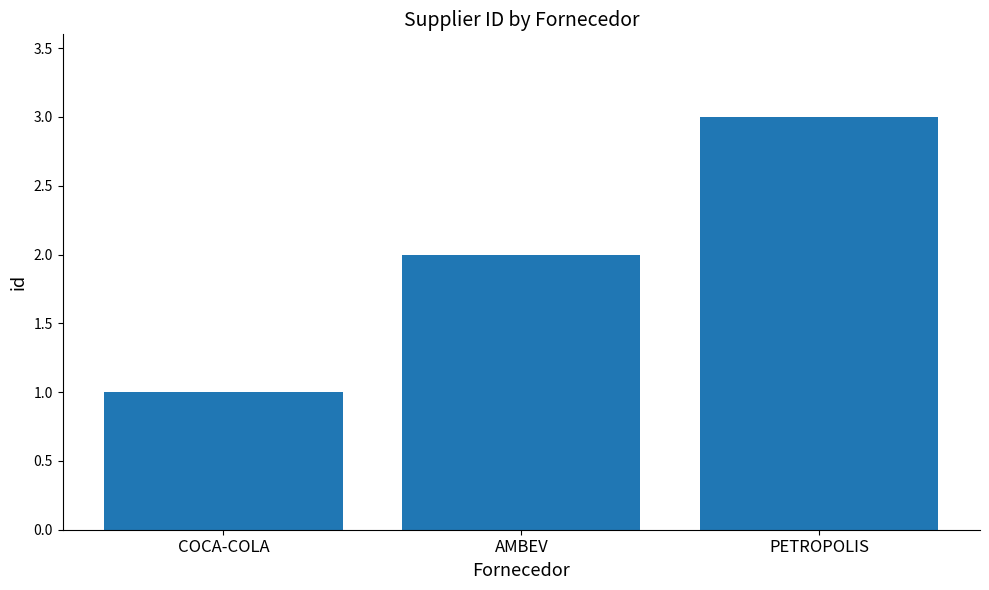

What is the change in value from COCA-COLA to PETROPOLIS?

+2